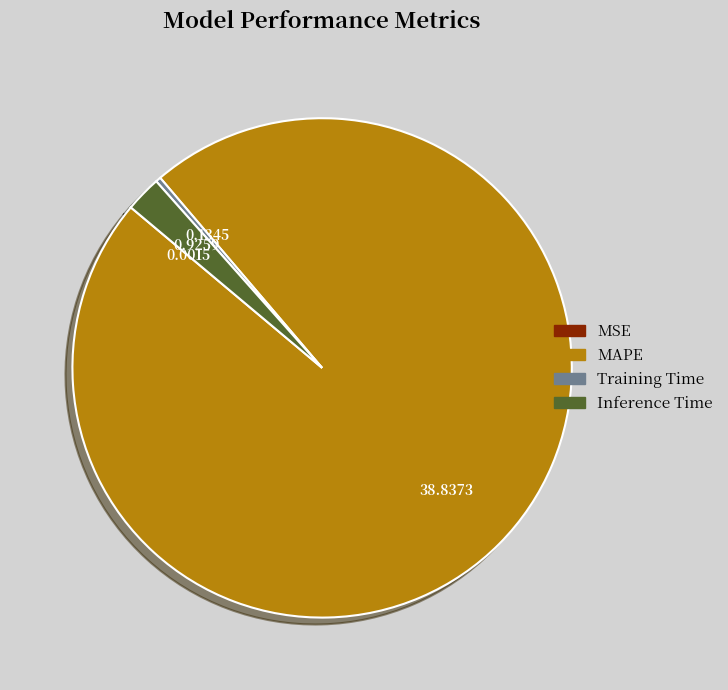

Does Training Time represent more than half of the total?

No